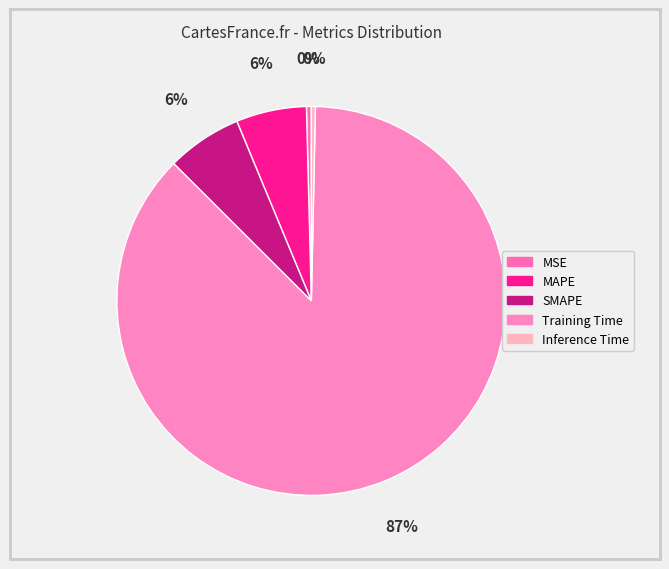

Which category has the biggest portion of the pie?

Training Time